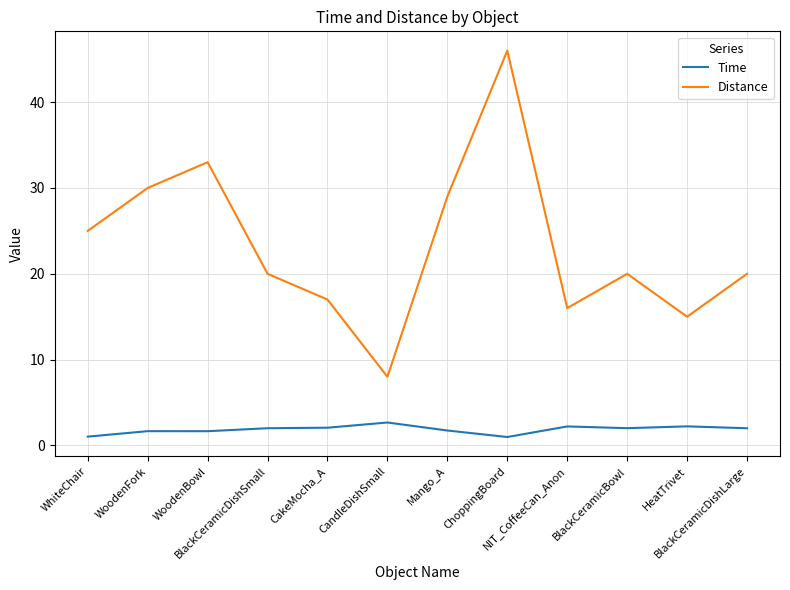

What is the minimum value shown in the chart?

1.0